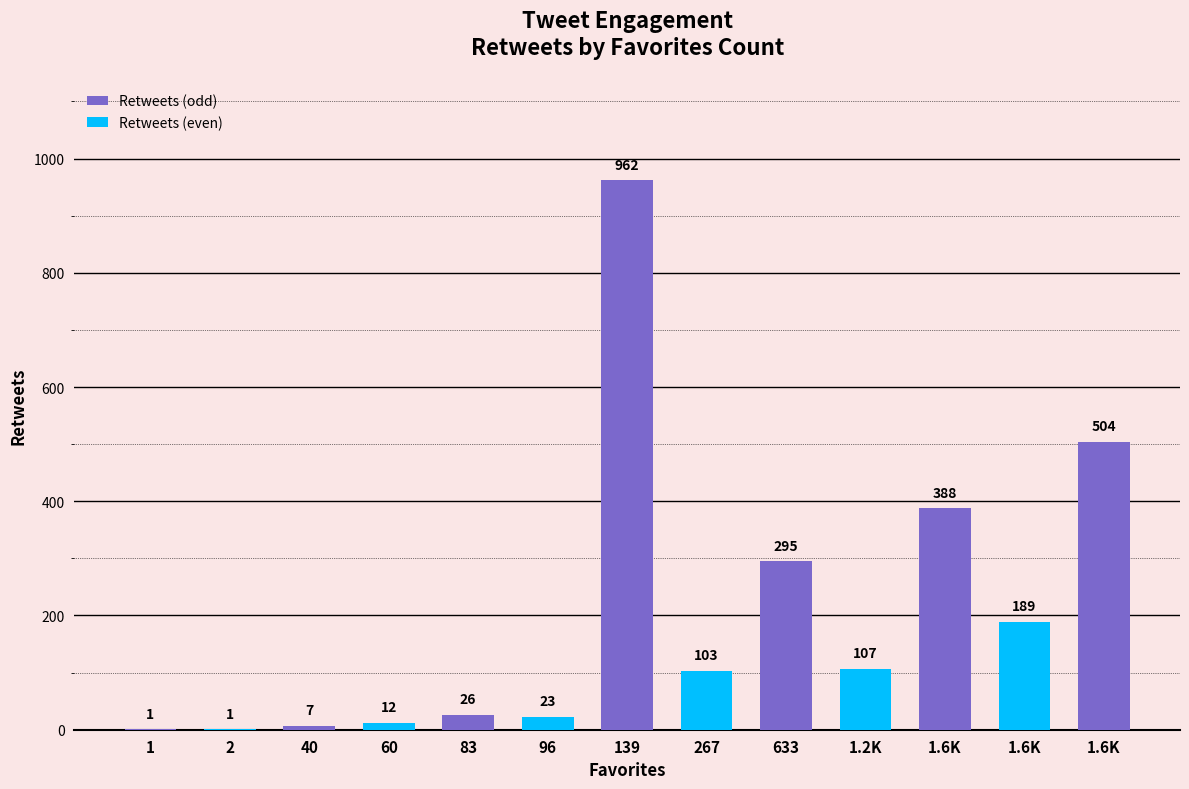

Approximately how many times larger is the value at 633 compared to 1?

295.0